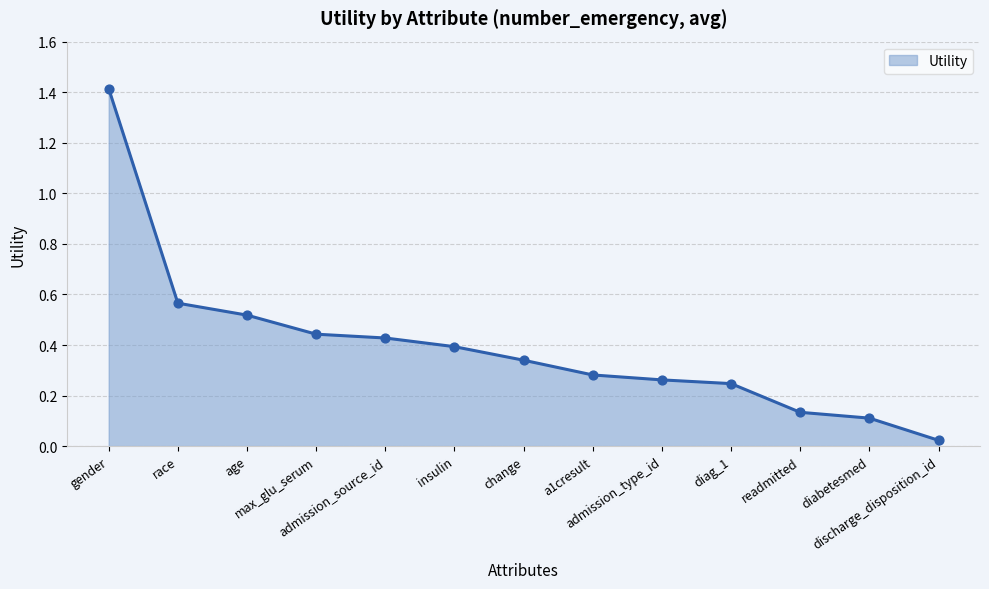

What is the change in value from age to a1cresult?

-0.2